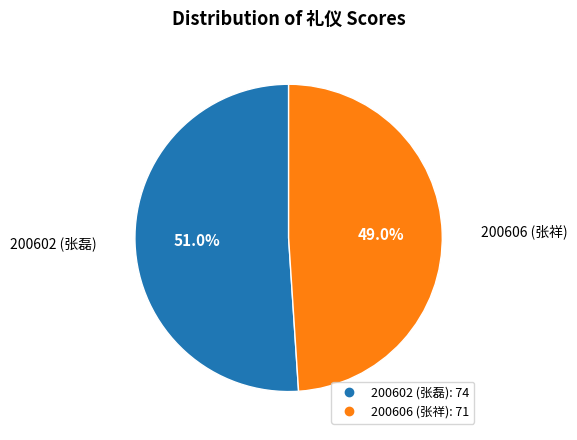

What is the majority slice?

200602 (张磊)